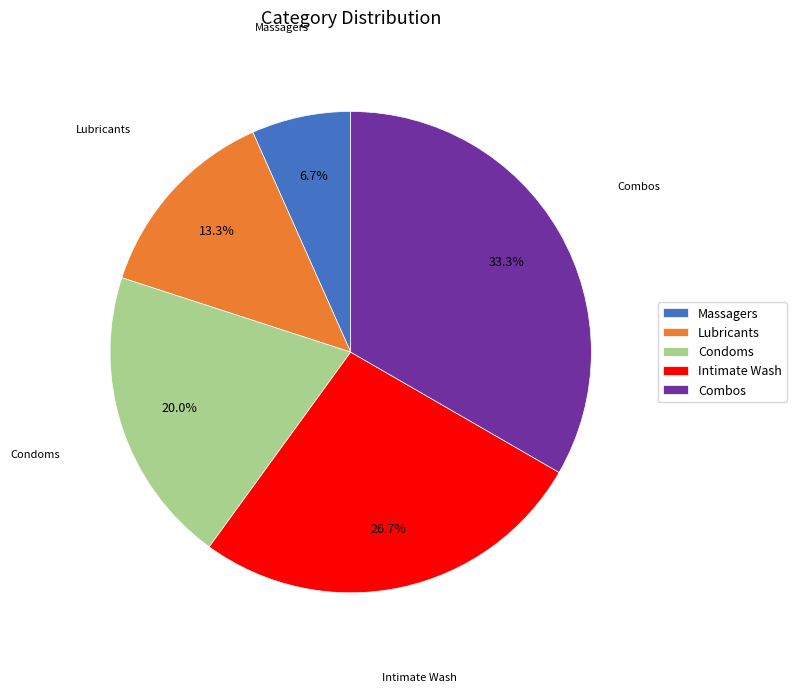

Which category has the smallest portion of the pie?

Massagers